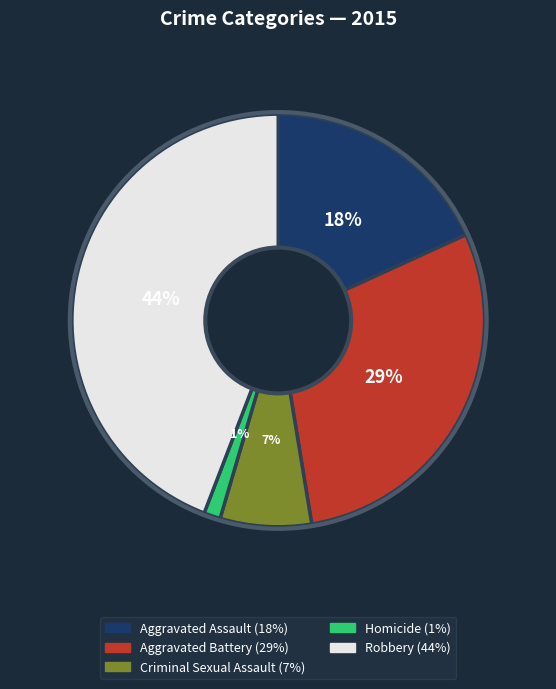

Is the sum of Aggravated Battery and Aggravated Assault greater than half?

No